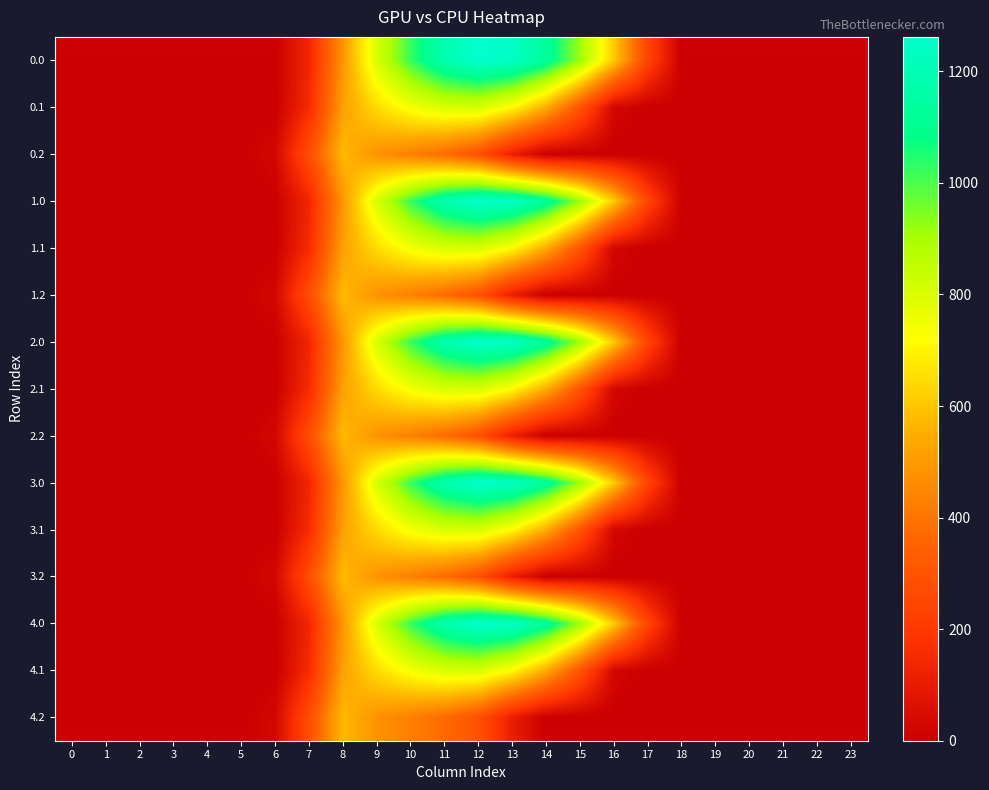

Reading left to right, list all the values displayed in this chart.

0.0: 0=0.0	1=0.0	2=0.0	3=0.0	4=0.0	5=0.0	6=0.0	7=134.3	8=489.3	9=804.0	10=1023.2	11=1185.2	12=1261.6	13=1237.4	14=1128.6	15=911.8	16=613.0	17=243.5	18=0.0	19=0.0	20=0.0	21=0.0	22=0.0	23=0.0
0.1: 0=0.0	1=0.0	2=0.0	3=0.0	4=0.0	5=0.0	6=0.0	7=153.2	8=514.8	9=646.9	10=742.1	11=800.2	12=806.9	13=715.3	14=544.1	15=301.4	16=26.8	17=0.0	18=0.0	19=0.0	20=0.0	21=0.0	22=0.0	23=0.0
0.2: 0=0.0	1=0.0	2=0.0	3=0.0	4=0.0	5=0.0	6=29.3	7=276.9	8=576.6	9=480.7	10=430.5	11=374.4	12=289.5	13=107.8	14=0.0	15=0.0	16=0.0	17=0.0	18=0.0	19=0.0	20=0.0	21=0.0	22=0.0	23=0.0
1.0: 0=0.0	1=0.0	2=0.0	3=0.0	4=0.0	5=0.0	6=0.0	7=134.3	8=489.3	9=804.0	10=1023.2	11=1185.2	12=1261.6	13=1237.4	14=1128.6	15=911.8	16=613.0	17=243.5	18=0.0	19=0.0	20=0.0	21=0.0	22=0.0	23=0.0
1.1: 0=0.0	1=0.0	2=0.0	3=0.0	4=0.0	5=0.0	6=0.0	7=153.2	8=514.8	9=646.9	10=742.1	11=800.2	12=806.9	13=715.3	14=544.1	15=301.4	16=26.8	17=0.0	18=0.0	19=0.0	20=0.0	21=0.0	22=0.0	23=0.0
1.2: 0=0.0	1=0.0	2=0.0	3=0.0	4=0.0	5=0.0	6=29.3	7=276.9	8=576.6	9=480.7	10=430.5	11=374.4	12=289.5	13=107.8	14=0.0	15=0.0	16=0.0	17=0.0	18=0.0	19=0.0	20=0.0	21=0.0	22=0.0	23=0.0
2.0: 0=0.0	1=0.0	2=0.0	3=0.0	4=0.0	5=0.0	6=0.0	7=134.3	8=489.3	9=804.0	10=1023.2	11=1185.2	12=1261.6	13=1237.4	14=1128.6	15=911.8	16=613.0	17=243.5	18=0.0	19=0.0	20=0.0	21=0.0	22=0.0	23=0.0
2.1: 0=0.0	1=0.0	2=0.0	3=0.0	4=0.0	5=0.0	6=0.0	7=153.2	8=514.8	9=646.9	10=742.1	11=800.2	12=806.9	13=715.3	14=544.1	15=301.4	16=26.8	17=0.0	18=0.0	19=0.0	20=0.0	21=0.0	22=0.0	23=0.0
2.2: 0=0.0	1=0.0	2=0.0	3=0.0	4=0.0	5=0.0	6=29.3	7=276.9	8=576.6	9=480.7	10=430.5	11=374.4	12=289.5	13=107.8	14=0.0	15=0.0	16=0.0	17=0.0	18=0.0	19=0.0	20=0.0	21=0.0	22=0.0	23=0.0
3.0: 0=0.0	1=0.0	2=0.0	3=0.0	4=0.0	5=0.0	6=0.0	7=134.3	8=489.3	9=804.0	10=1023.2	11=1185.2	12=1261.6	13=1237.4	14=1128.6	15=911.8	16=613.0	17=243.5	18=0.0	19=0.0	20=0.0	21=0.0	22=0.0	23=0.0
3.1: 0=0.0	1=0.0	2=0.0	3=0.0	4=0.0	5=0.0	6=0.0	7=153.2	8=514.8	9=646.9	10=742.1	11=800.2	12=806.9	13=715.3	14=544.1	15=301.4	16=26.8	17=0.0	18=0.0	19=0.0	20=0.0	21=0.0	22=0.0	23=0.0
3.2: 0=0.0	1=0.0	2=0.0	3=0.0	4=0.0	5=0.0	6=29.3	7=276.9	8=576.6	9=480.7	10=430.5	11=374.4	12=289.5	13=107.8	14=0.0	15=0.0	16=0.0	17=0.0	18=0.0	19=0.0	20=0.0	21=0.0	22=0.0	23=0.0
4.0: 0=0.0	1=0.0	2=0.0	3=0.0	4=0.0	5=0.0	6=0.0	7=134.3	8=489.3	9=804.0	10=1023.2	11=1185.2	12=1261.6	13=1237.4	14=1128.6	15=911.8	16=613.0	17=243.5	18=0.0	19=0.0	20=0.0	21=0.0	22=0.0	23=0.0
4.1: 0=0.0	1=0.0	2=0.0	3=0.0	4=0.0	5=0.0	6=0.0	7=153.2	8=514.8	9=646.9	10=742.1	11=800.2	12=806.9	13=715.3	14=544.1	15=301.4	16=26.8	17=0.0	18=0.0	19=0.0	20=0.0	21=0.0	22=0.0	23=0.0
4.2: 0=0.0	1=0.0	2=0.0	3=0.0	4=0.0	5=0.0	6=29.3	7=276.9	8=576.6	9=480.7	10=430.5	11=374.4	12=289.5	13=107.8	14=0.0	15=0.0	16=0.0	17=0.0	18=0.0	19=0.0	20=0.0	21=0.0	22=0.0	23=0.0